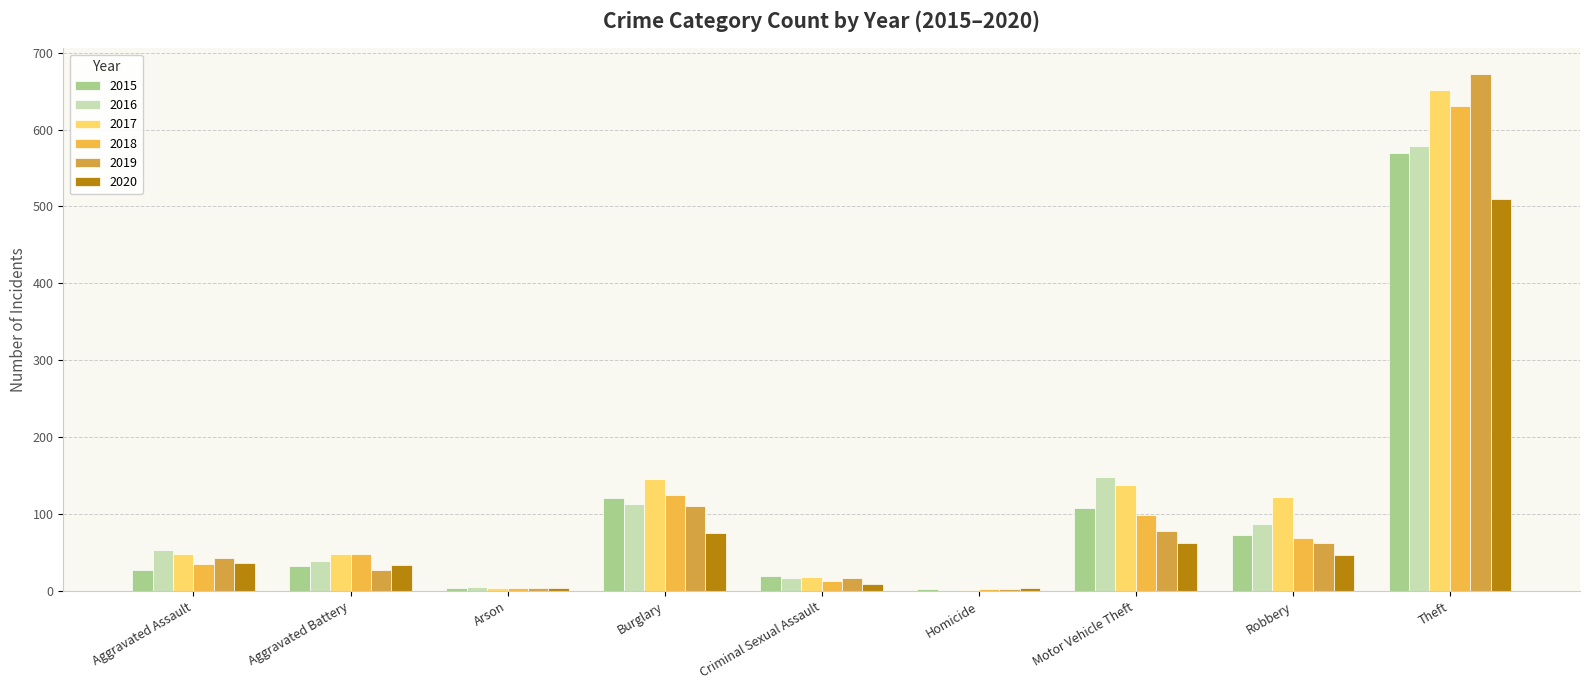

How many groups of bars are there?

9